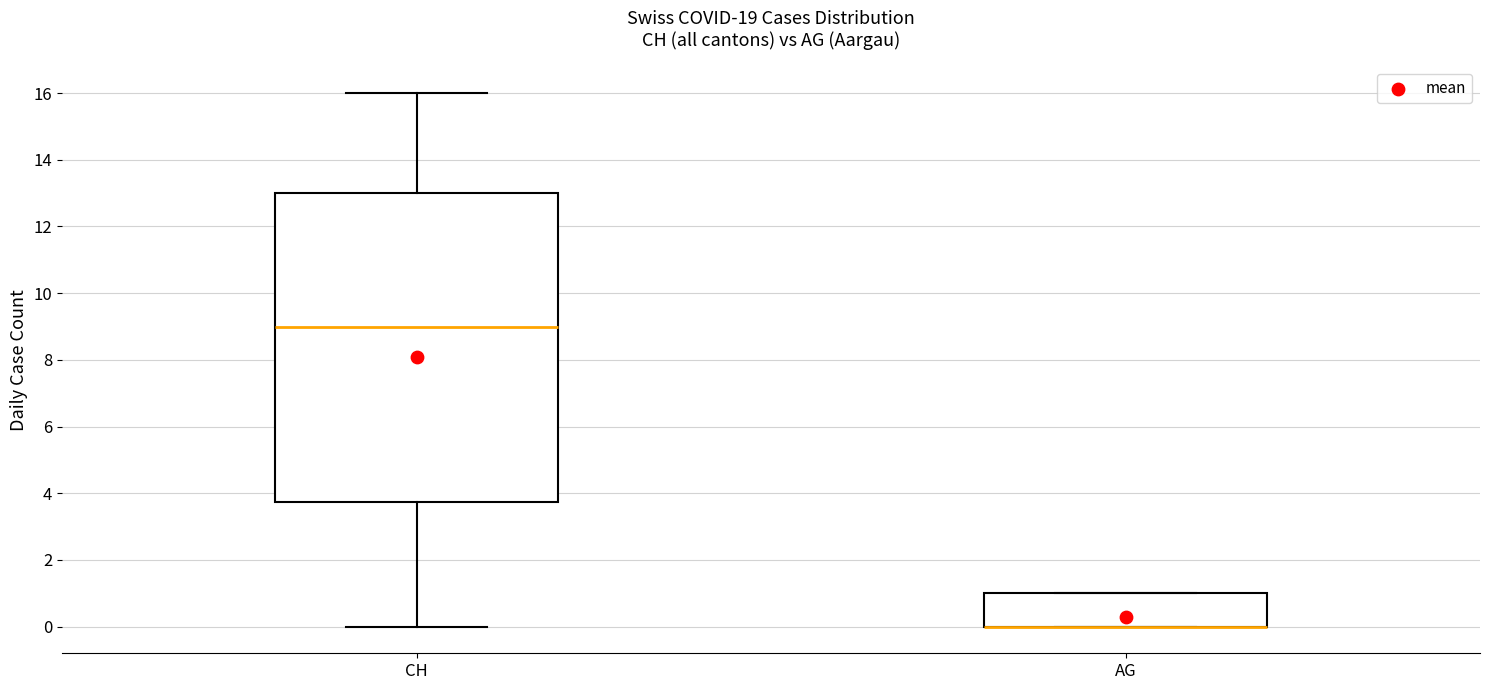

Where does the lower whisker of the box for CH end on the y-axis? The values are not printed on the chart, so give them approximately, as read against the axis.

0.0